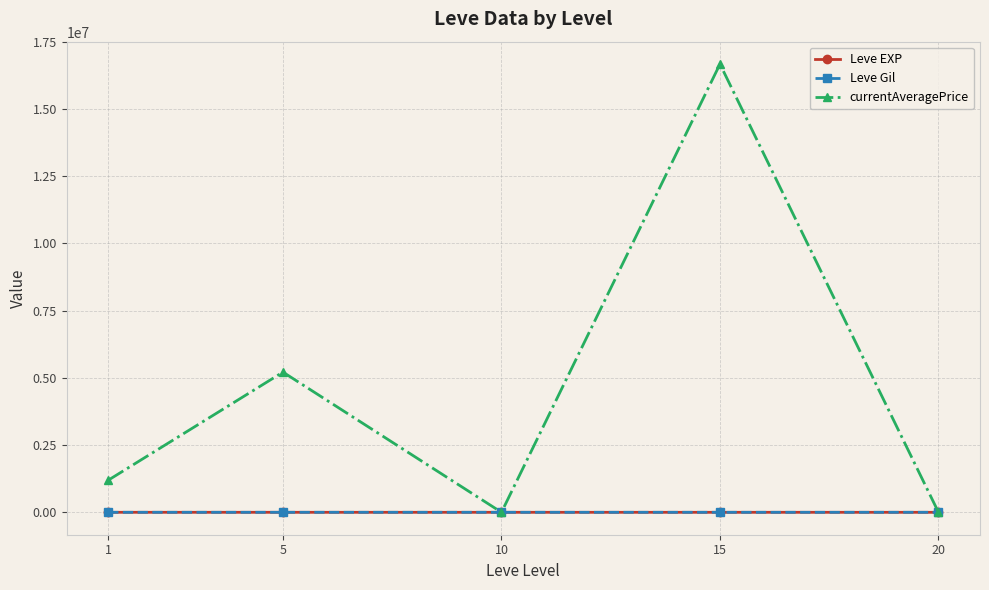

At which category is the sum across all series the highest?

15